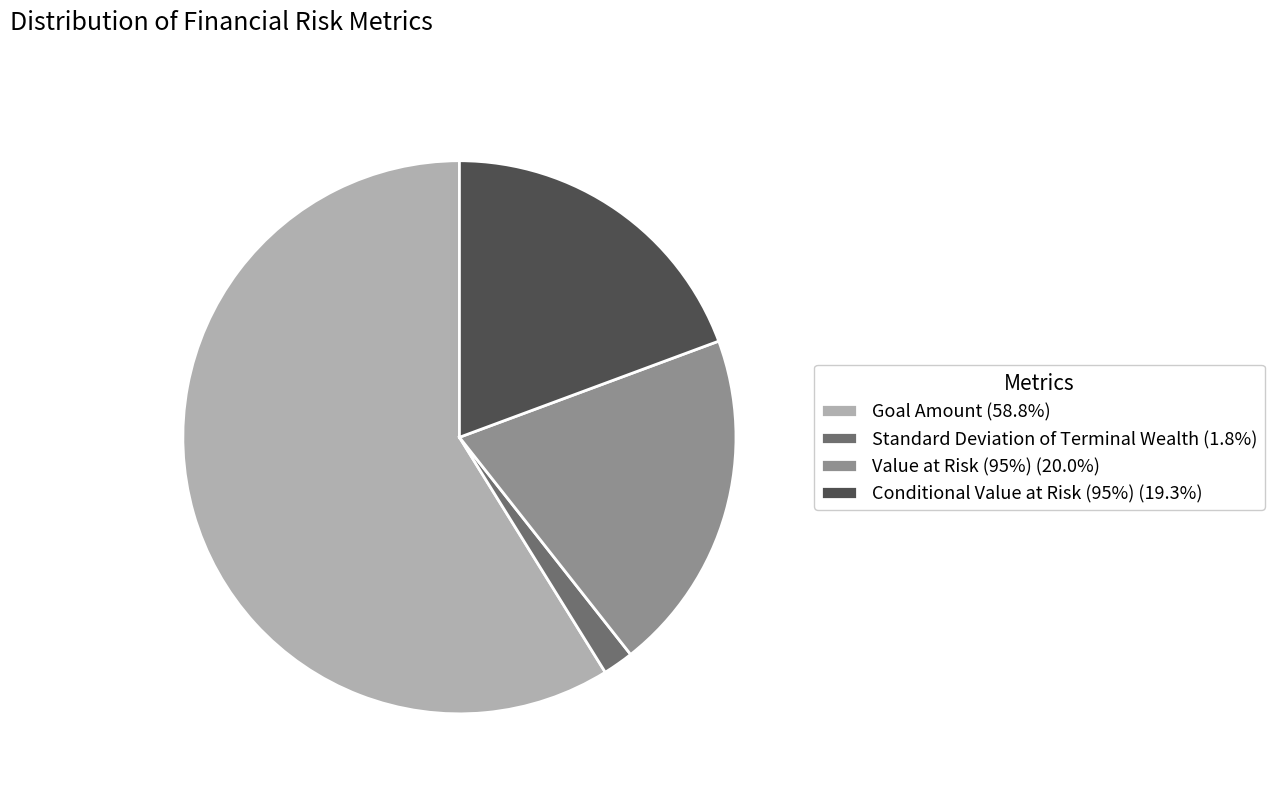

Is there any slice that represents more than half of the pie?

Yes